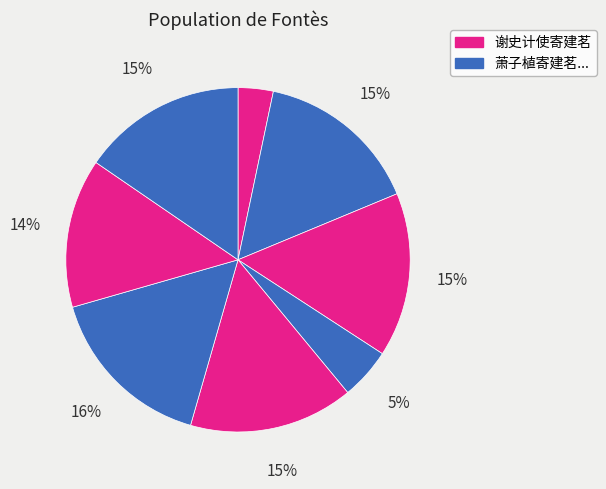

To the nearest percent, what is the average slice percentage?

12%